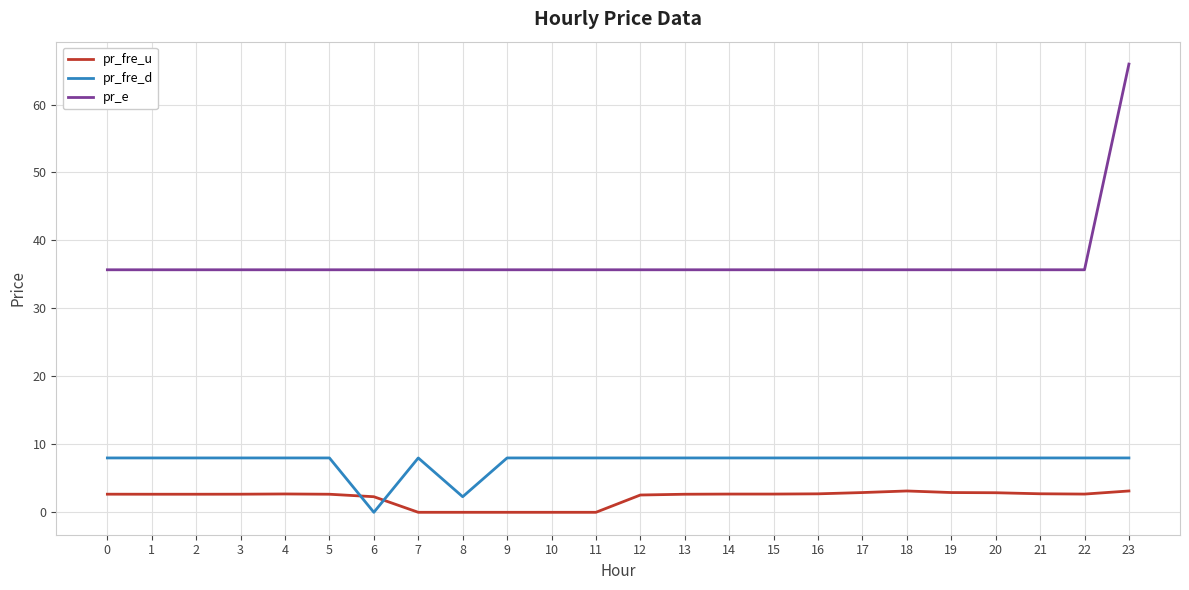

True or false: pr_fre_d and pr_fre_u intersect in this chart.

True